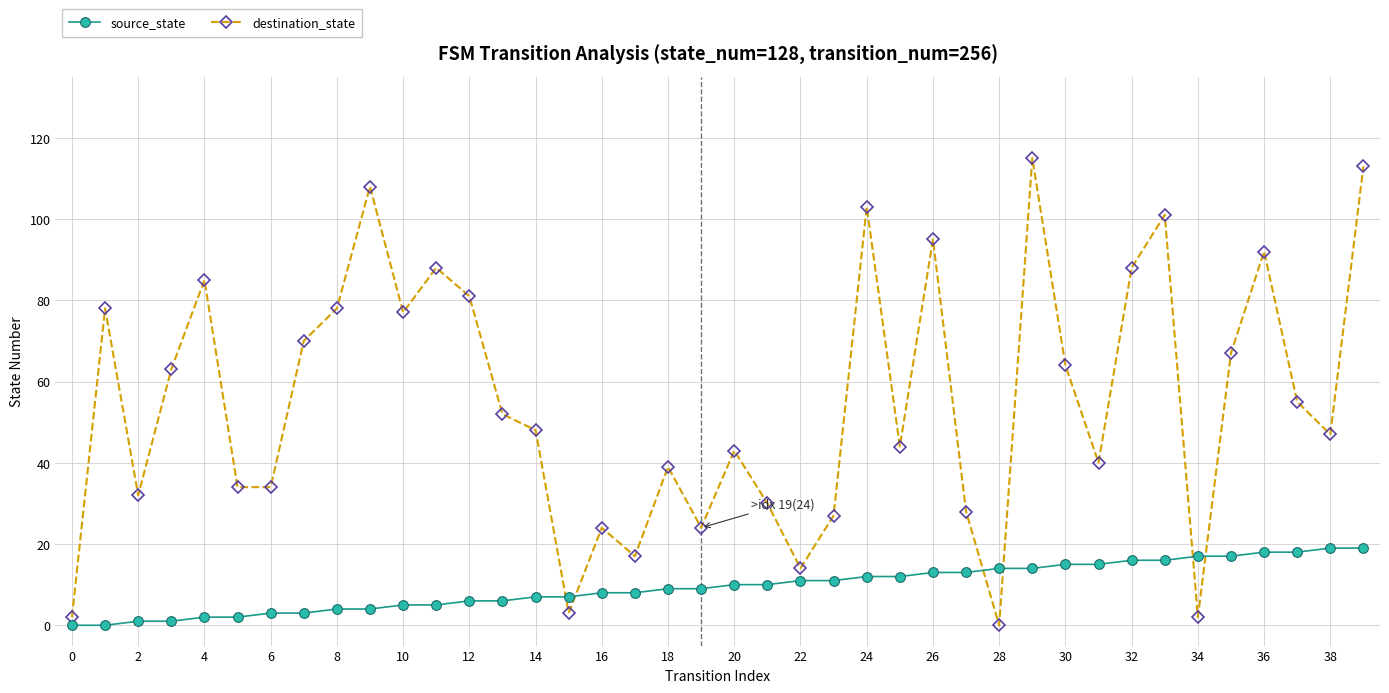

At how many categories does at least one series exceed 36?

26